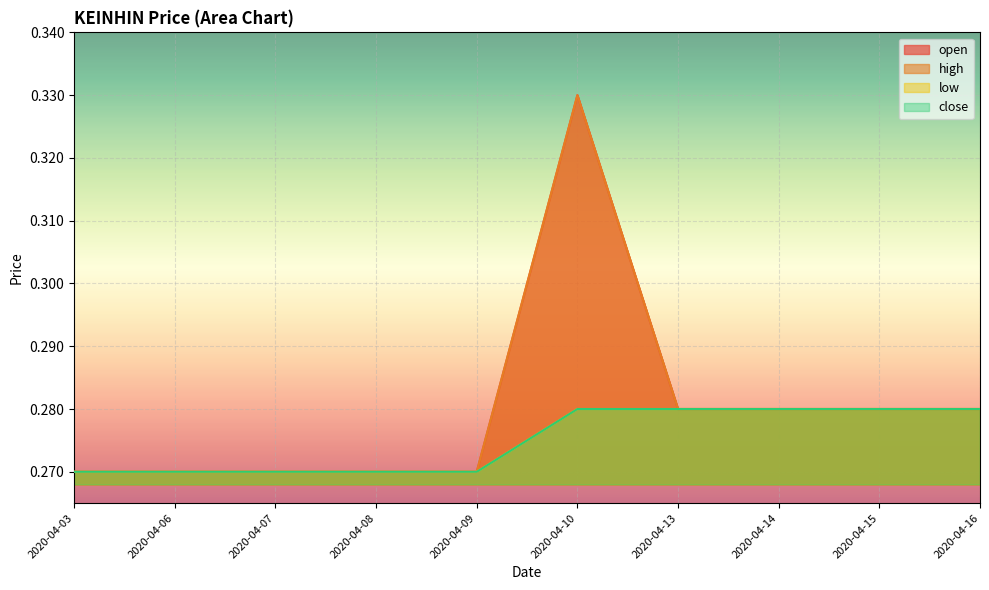

How many interior local peaks does the high series have?

1